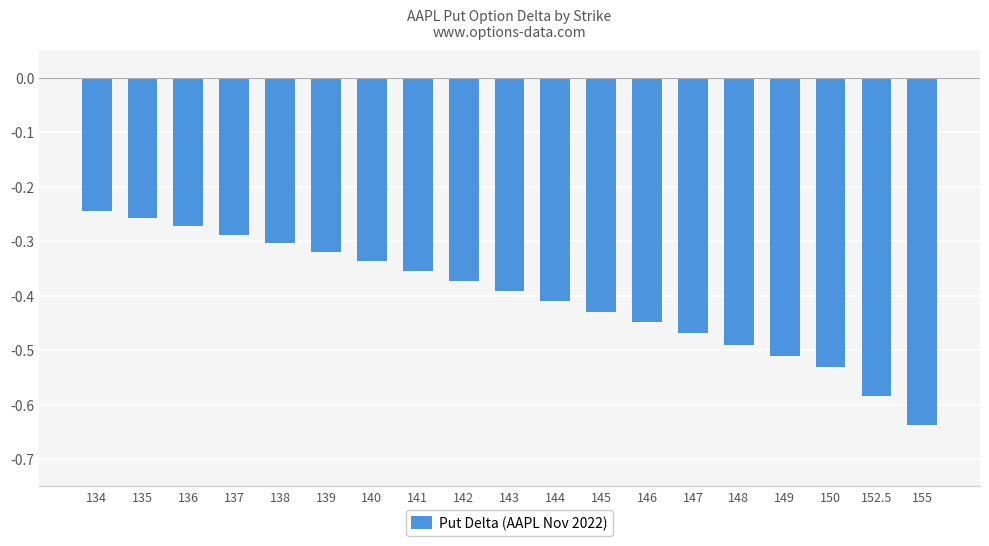

Rank the categories by value from highest to lowest.

134, 135, 136, 137, 138, 139, 140, 141, 142, 143, 144, 145, 146, 147, 148, 149, 150, 152.5, 155